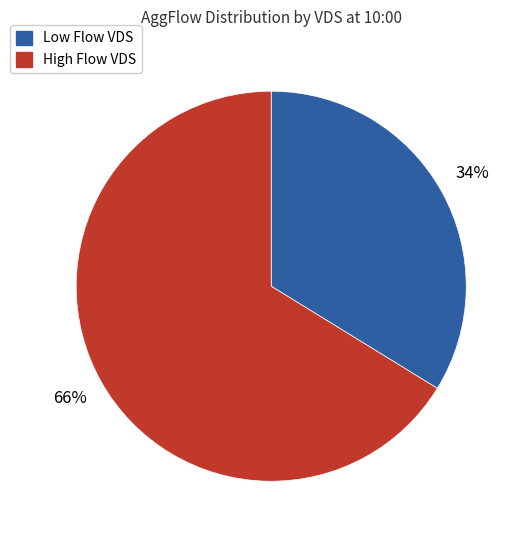

Is there any slice that represents more than half of the pie?

Yes